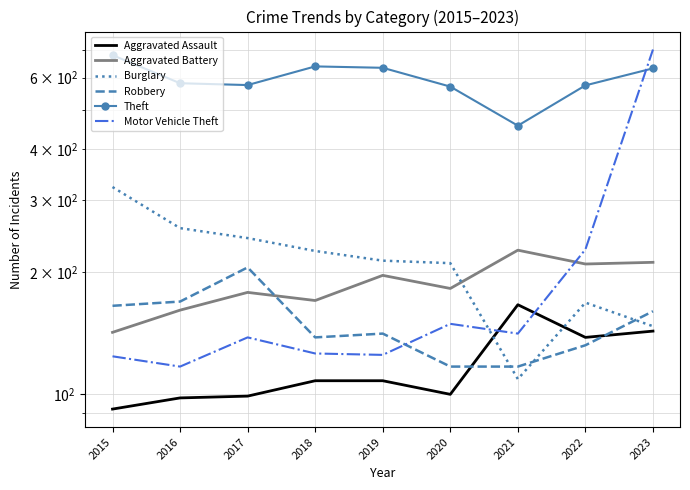

At which label does Burglary first exceed 213?

2015